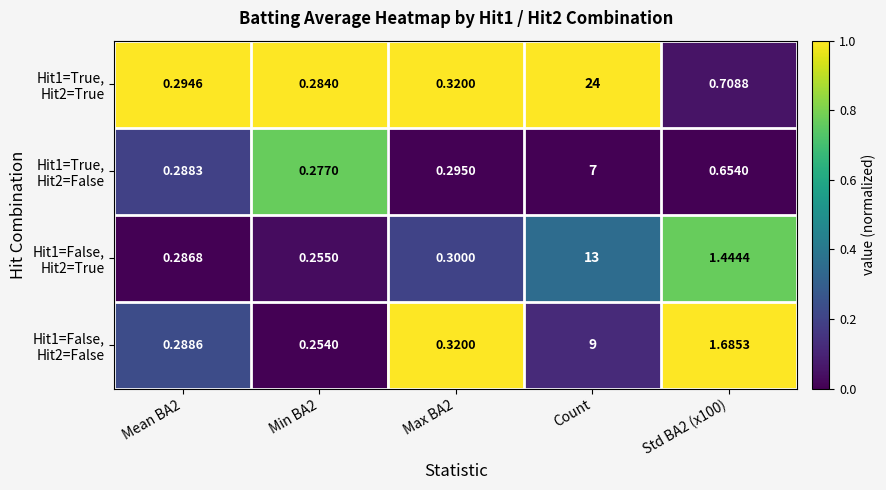

Count the number of data series in this chart.

4